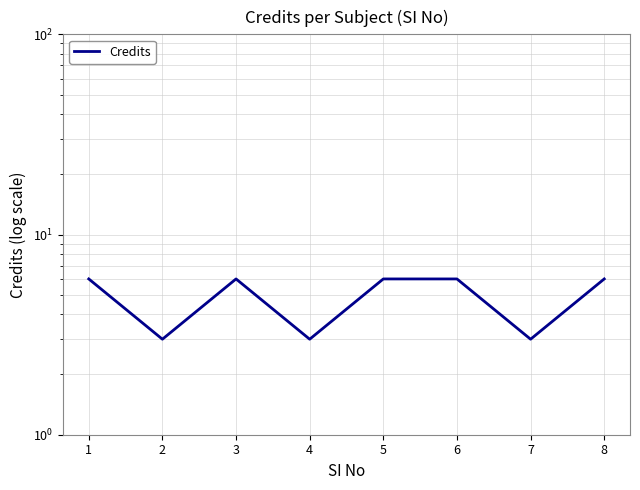

Rank the categories by value from highest to lowest.

1, 3, 5, 6, 8, 2, 4, 7